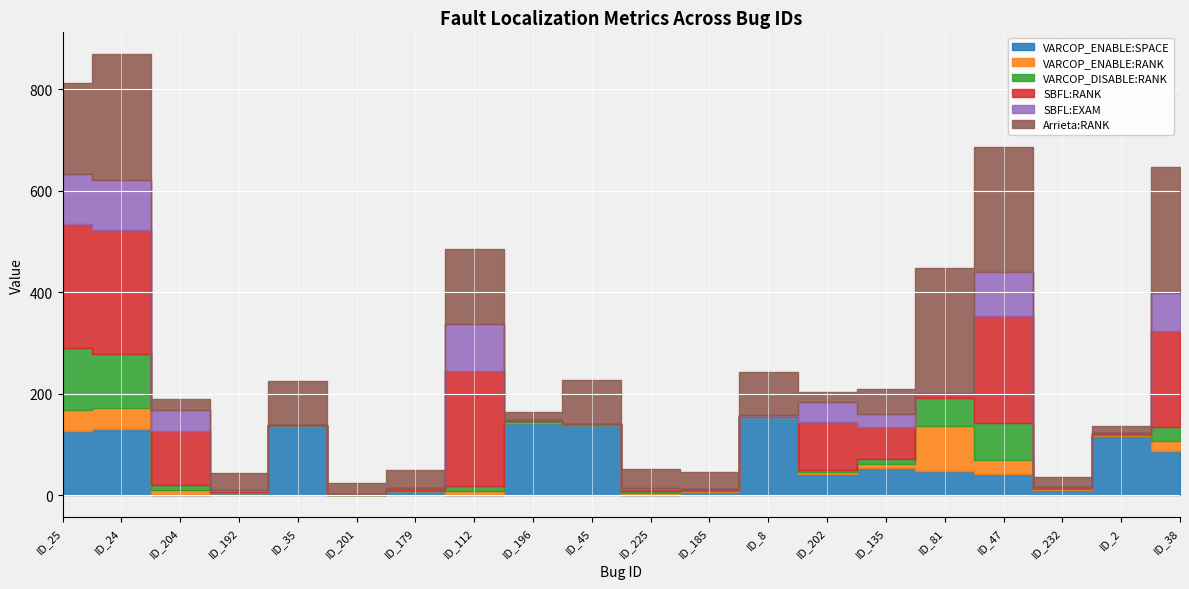

In SBFL:EXAM, how many points are higher than both neighbors (excluding endpoints)?

4